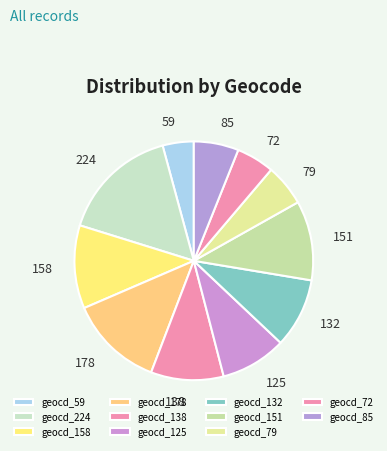

True or false: 151 accounts for 11% of the total.

True